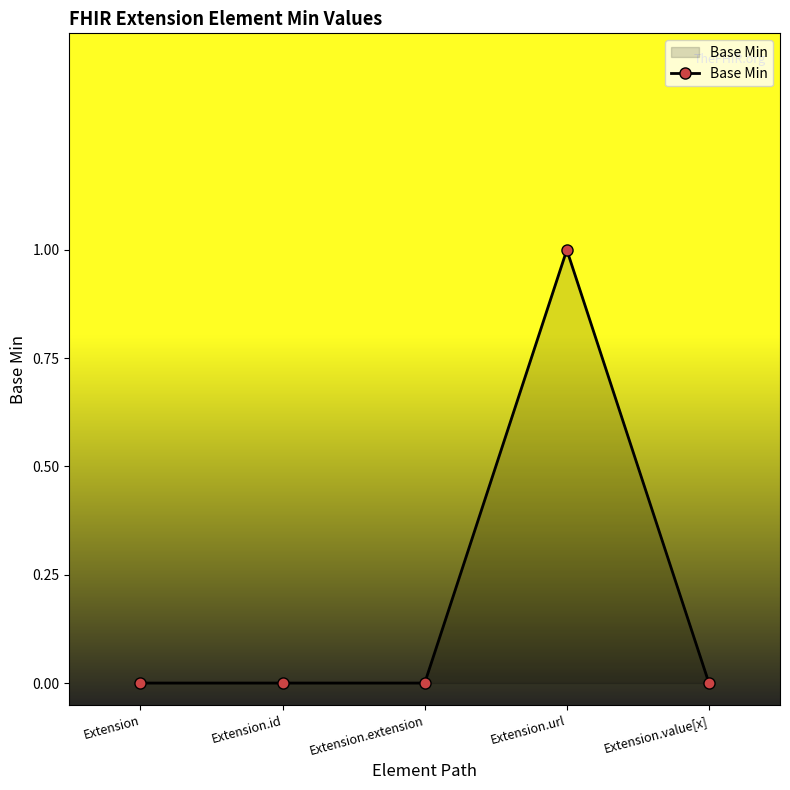

What is the greatest value displayed?

1